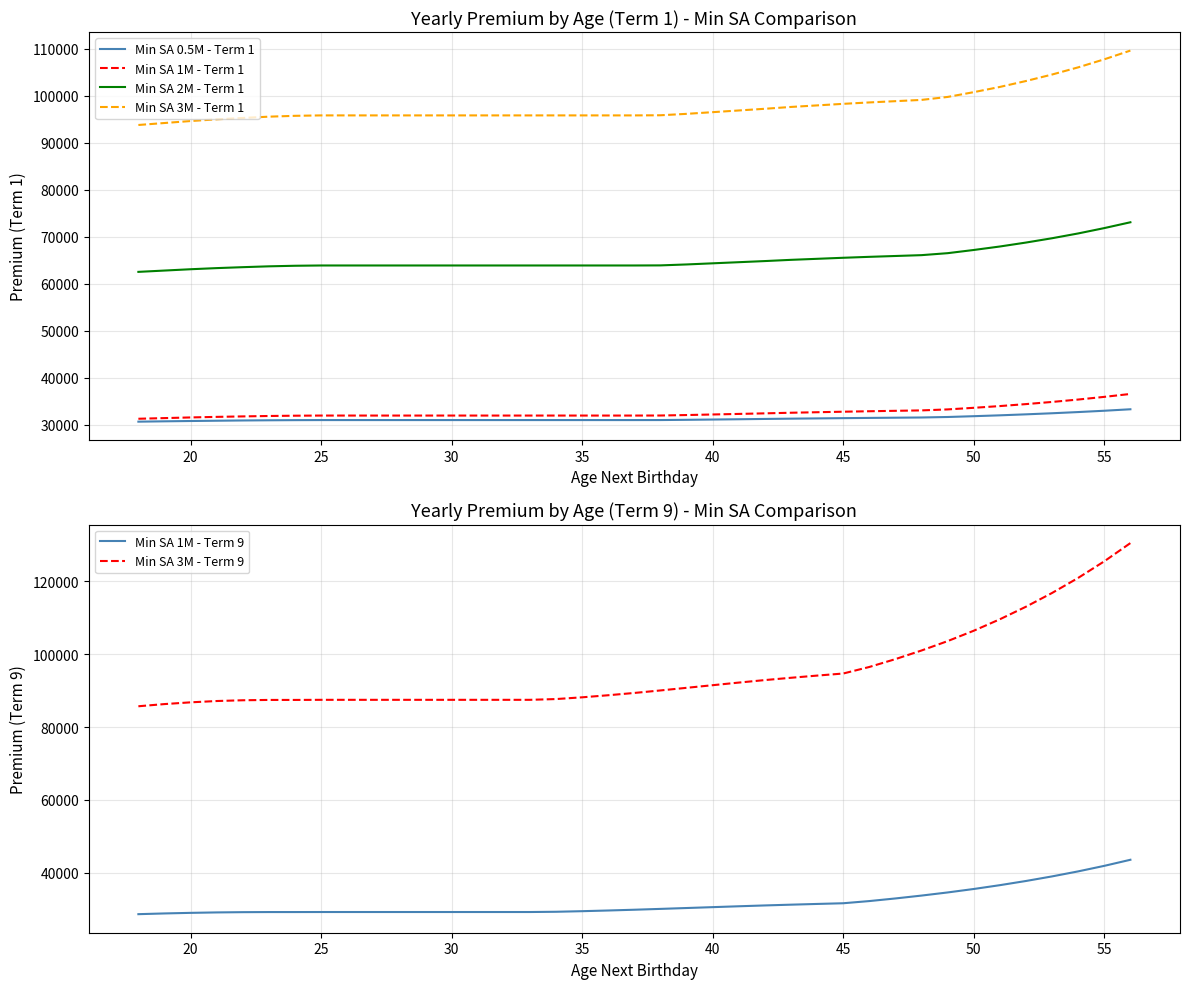

The value of Min SA 0.5M - Term 1 at 20 is 30790.0. True or false?

True